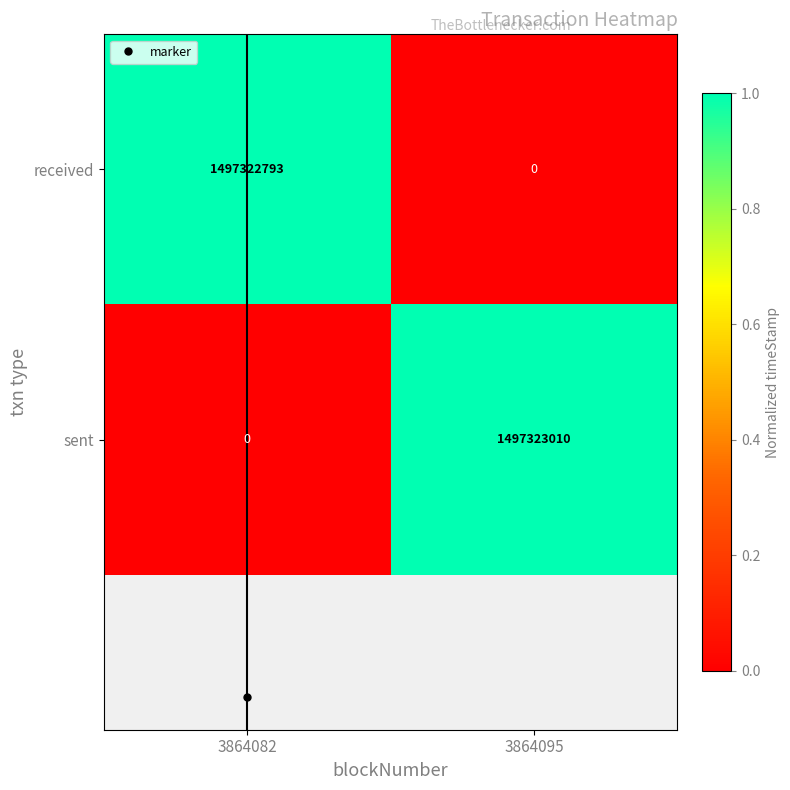

Rank the series at 3864095 from highest to lowest value.

sent, received